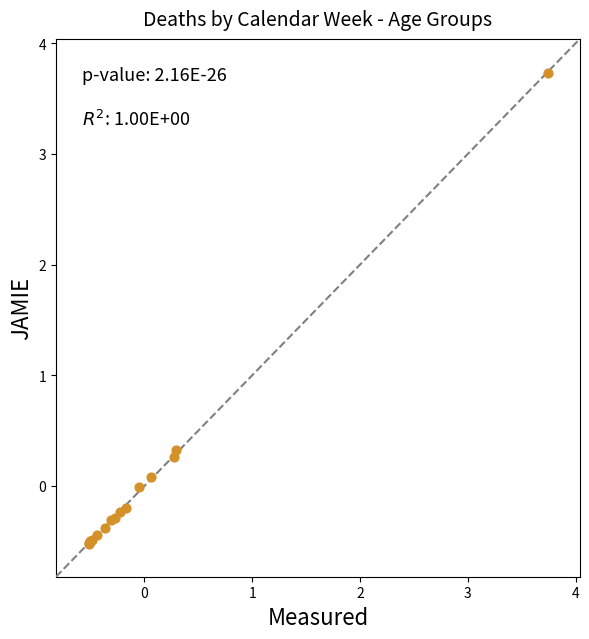

What Y value in the scatter plot is closest to 1?

0.3